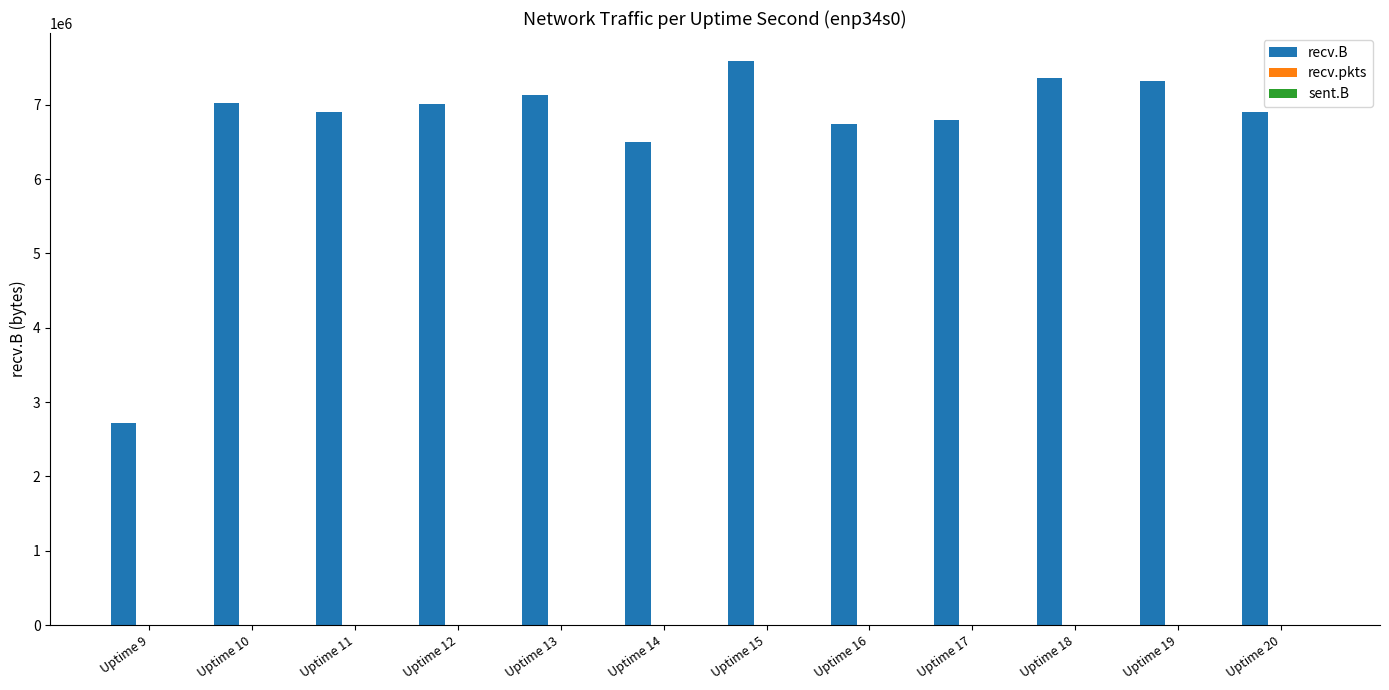

Which series has the largest total across all categories?

recv.B